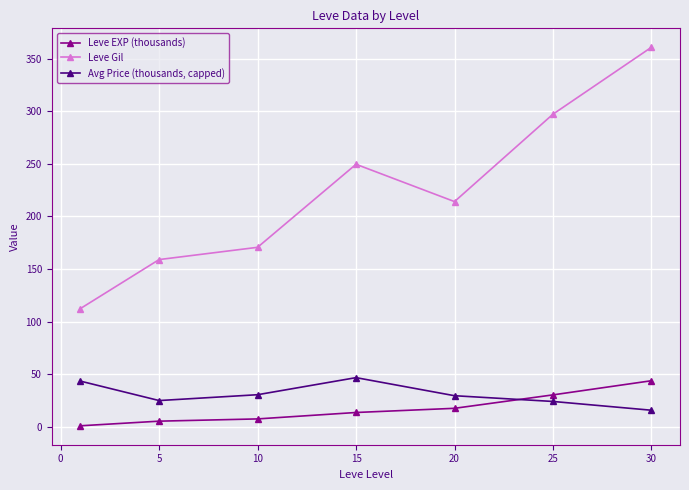

What is the average value of the Leve EXP (thousands) series?

16.9